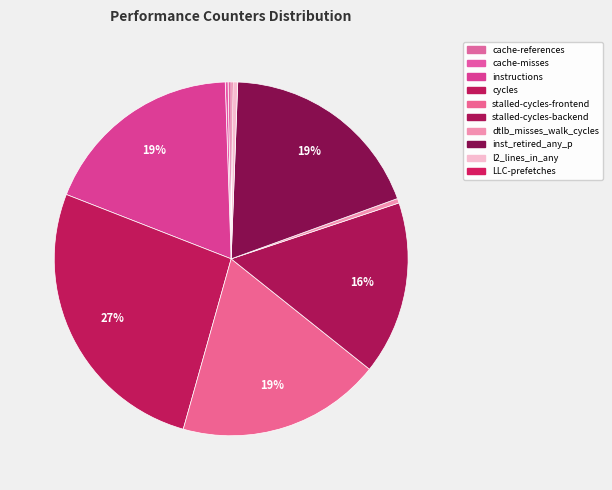

Does cache-misses represent more than half of the total?

No